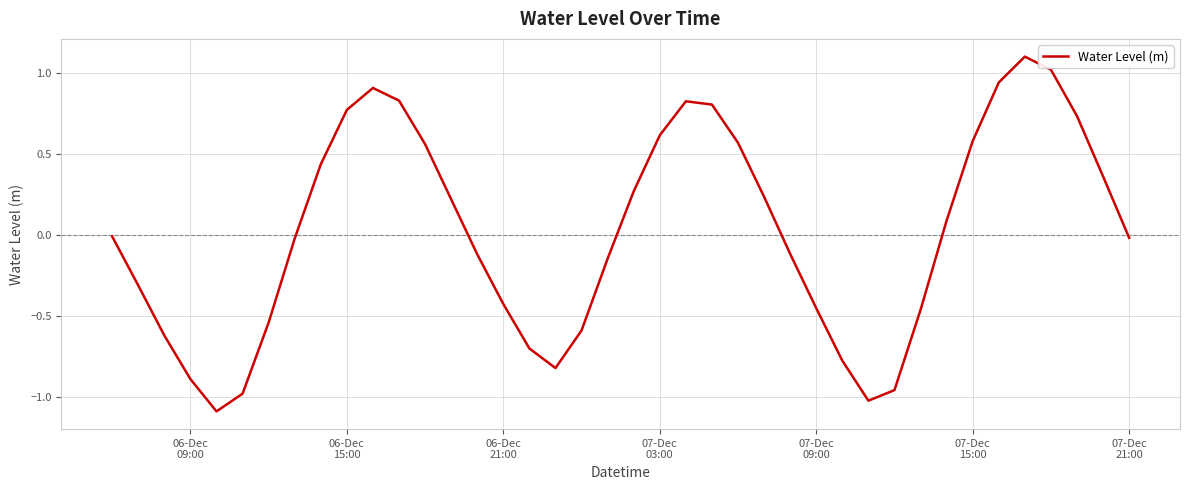

What is the difference between the maximum and minimum values?

2.2